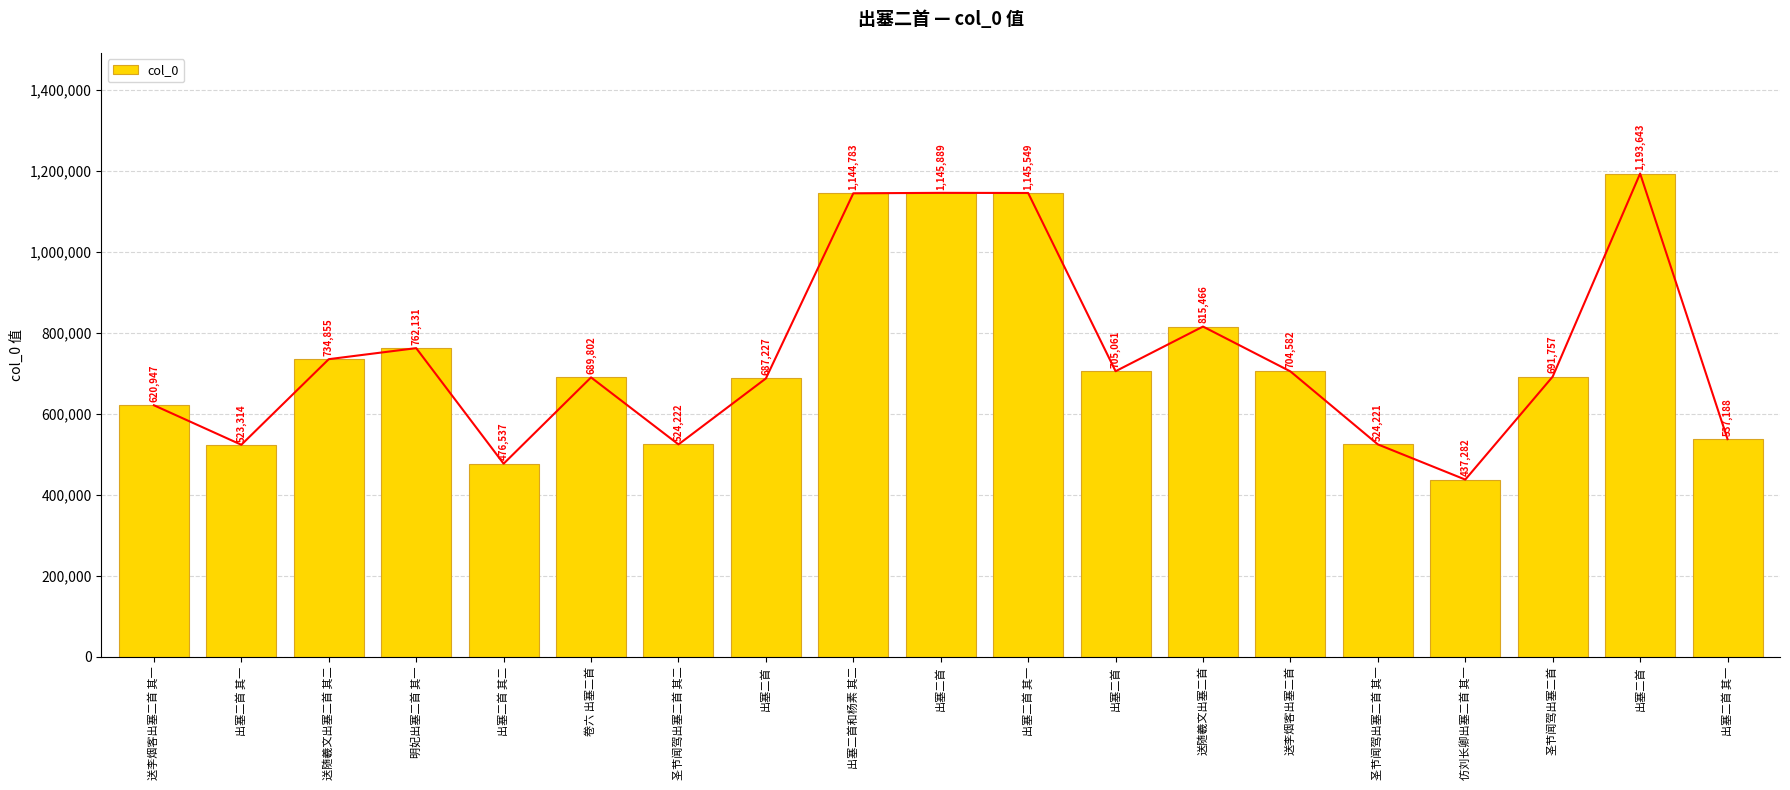

Count the number of categories in the chart.

19